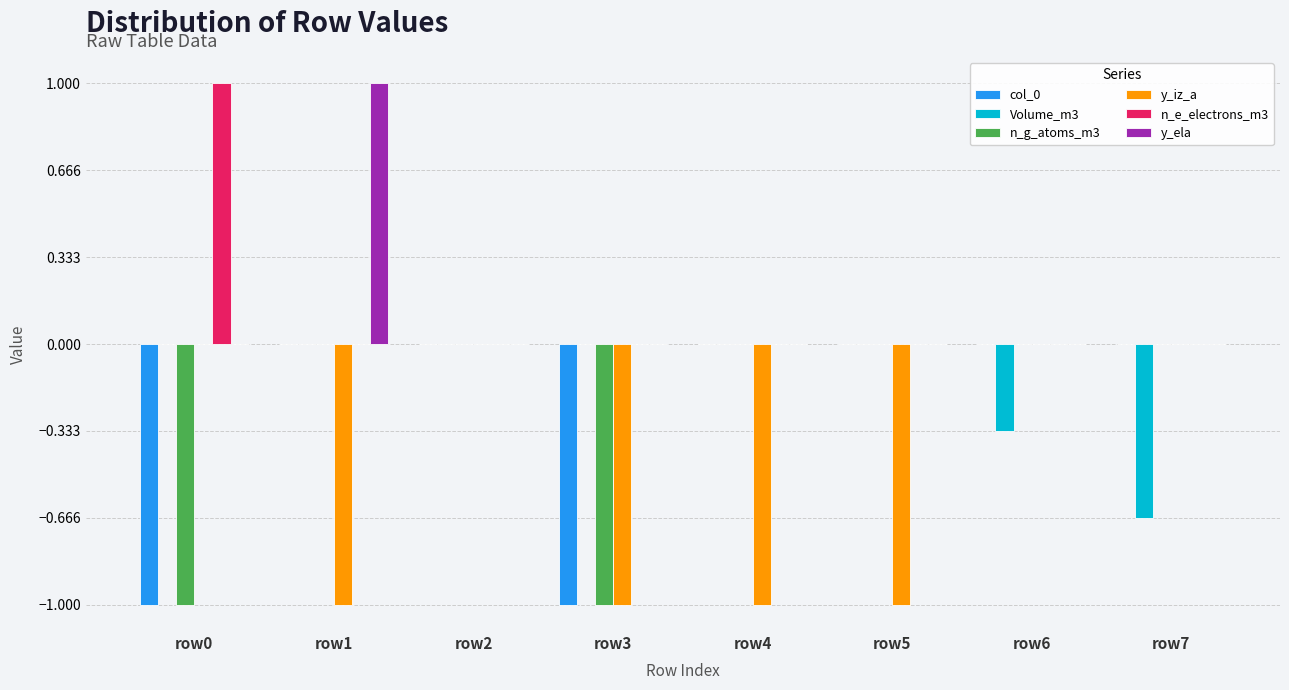

Which series changed the most between row5 and row7?

y_iz_a